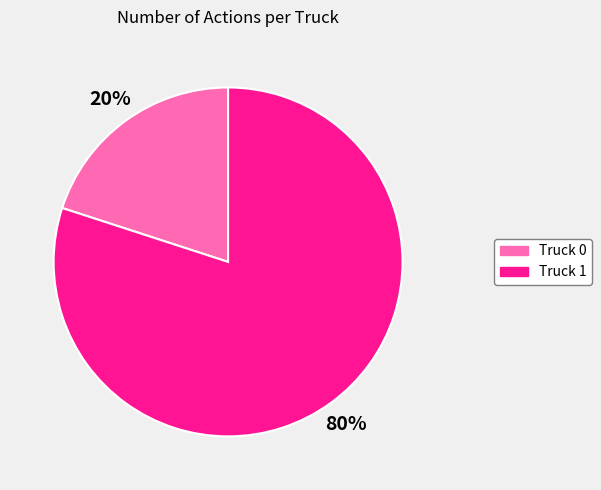

Approximately how many times larger is the value at Truck 1 compared to Truck 0?

4.0